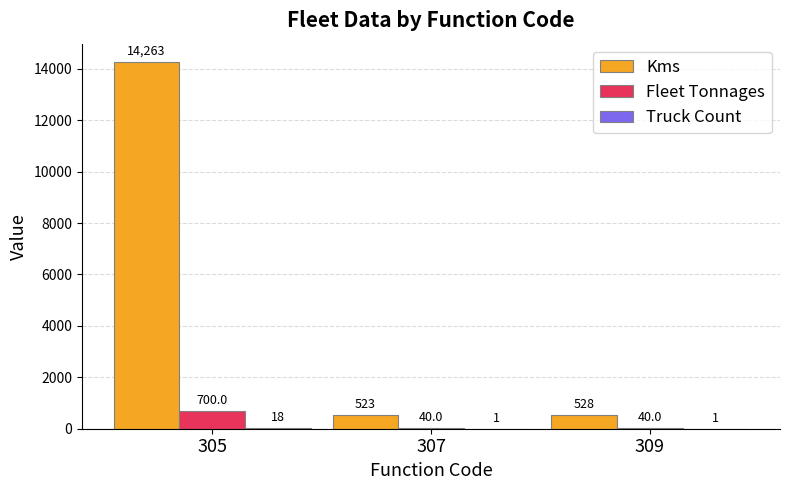

Which series changed the most between 305 and 307?

Kms